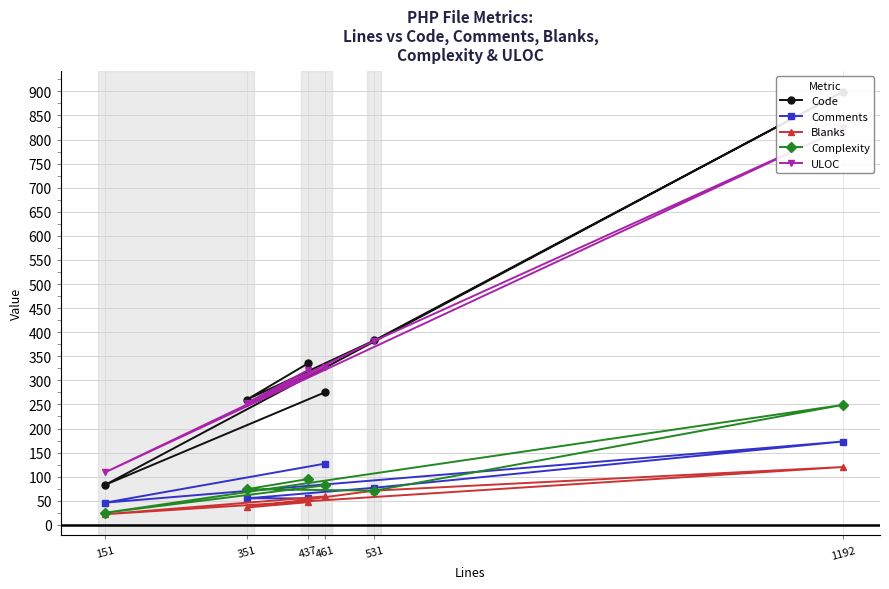

Which label corresponds to the largest value in the chart?

1192